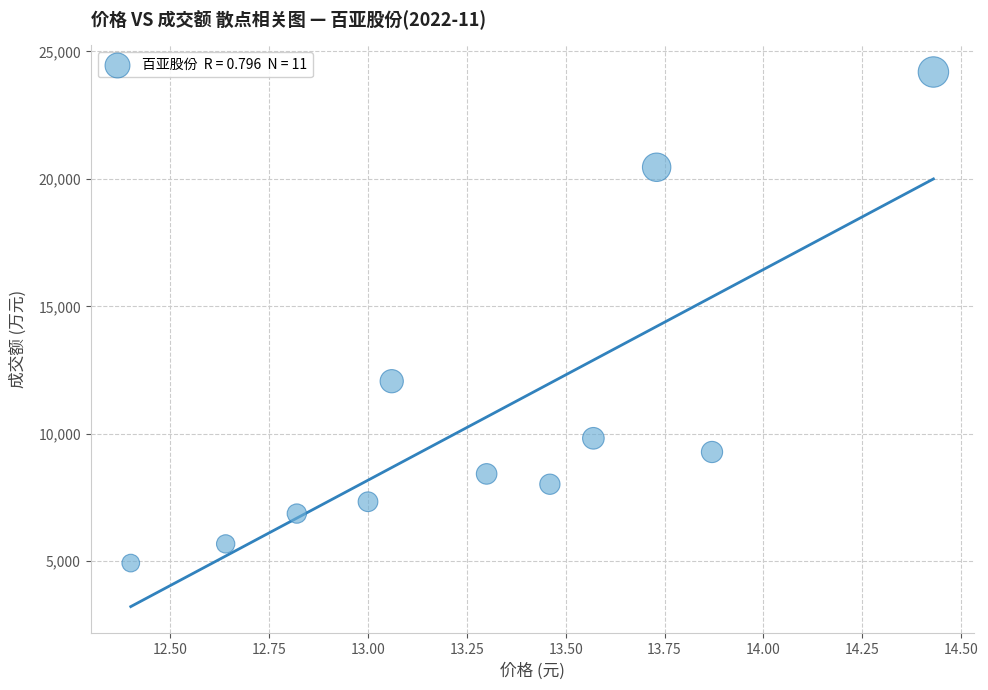

What Y value in the scatter plot is closest to 14561?

12064